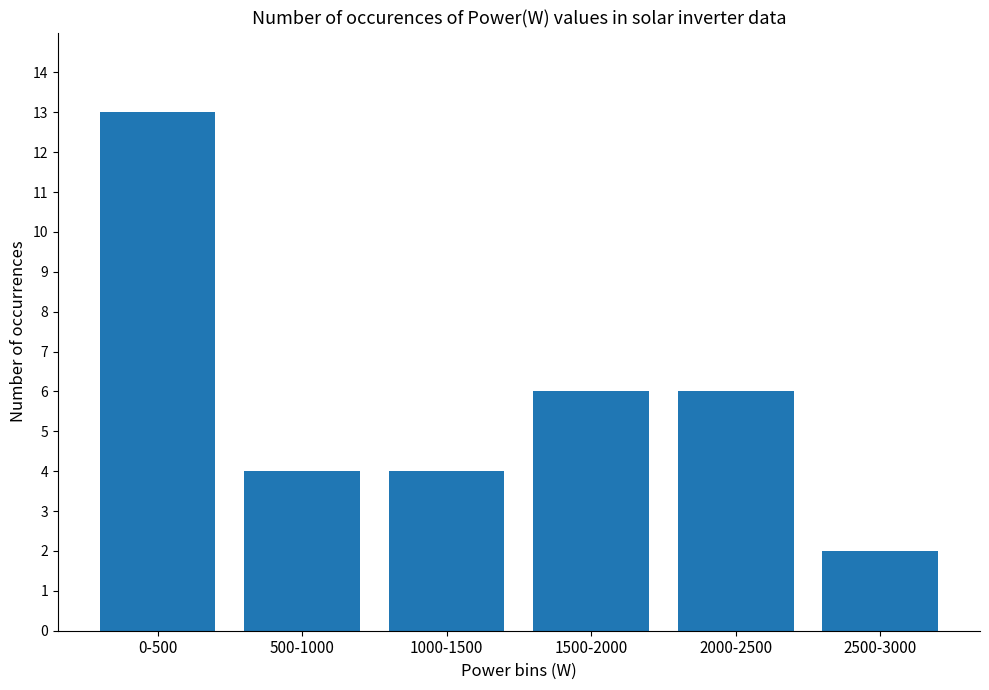

What is the greatest value displayed?

13